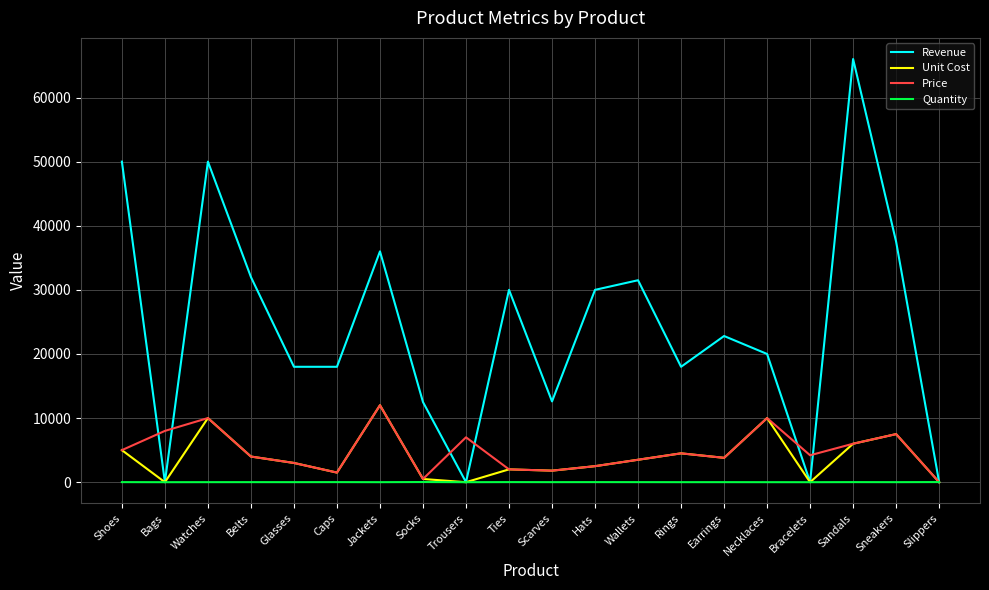

True or false: Price has a value of 1800 at Scarves.

True